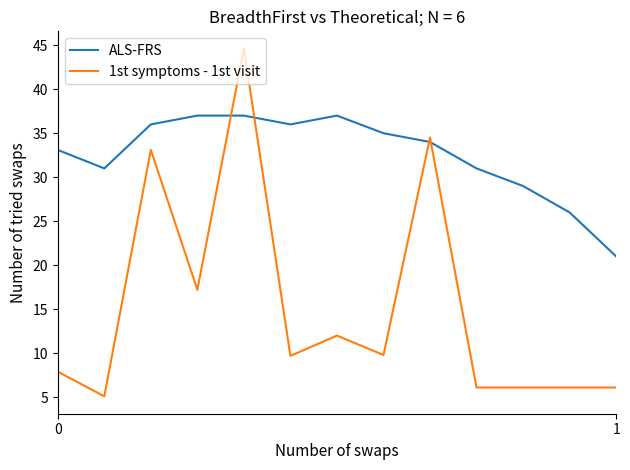

Which series has the widest spread of values?

1st symptoms - 1st visit